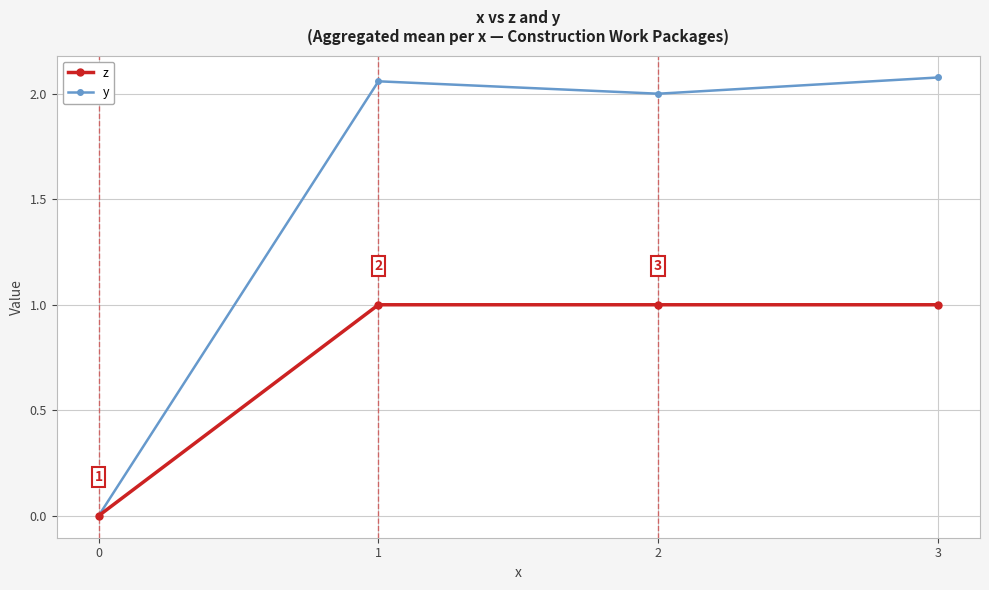

The value of z at 3 is 0.2. True or false?

False